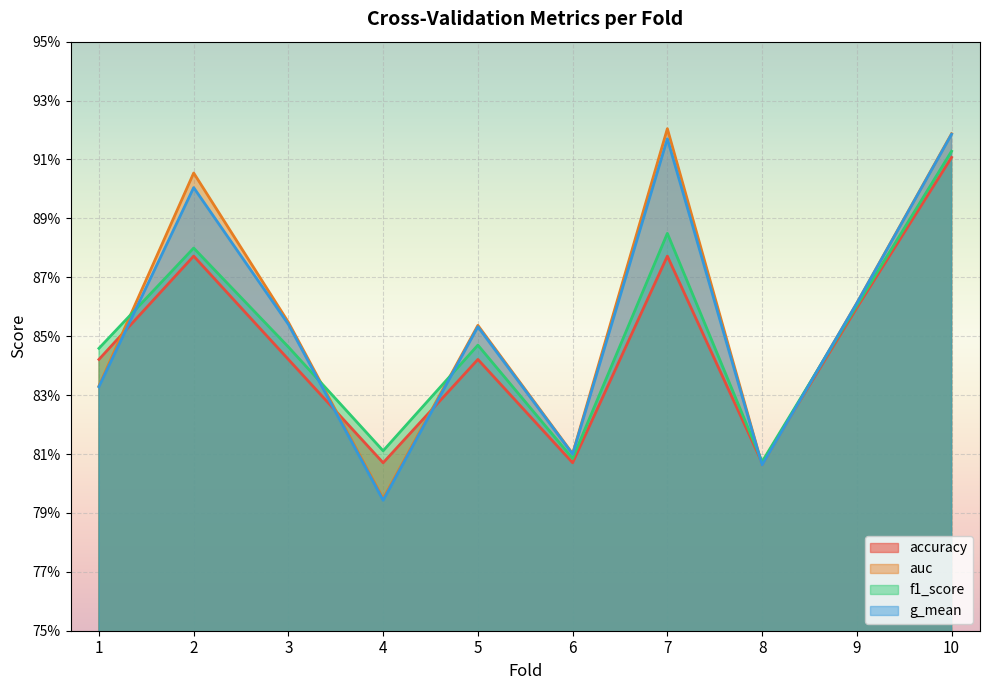

Is it true that f1_score equals 0.8 at 8?

True